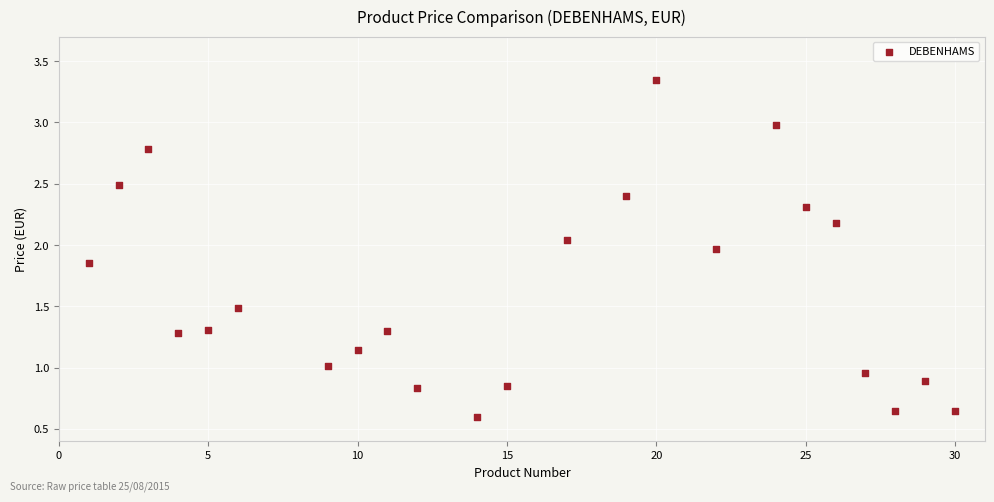

What is the range of X values (max minus min)?

29.0